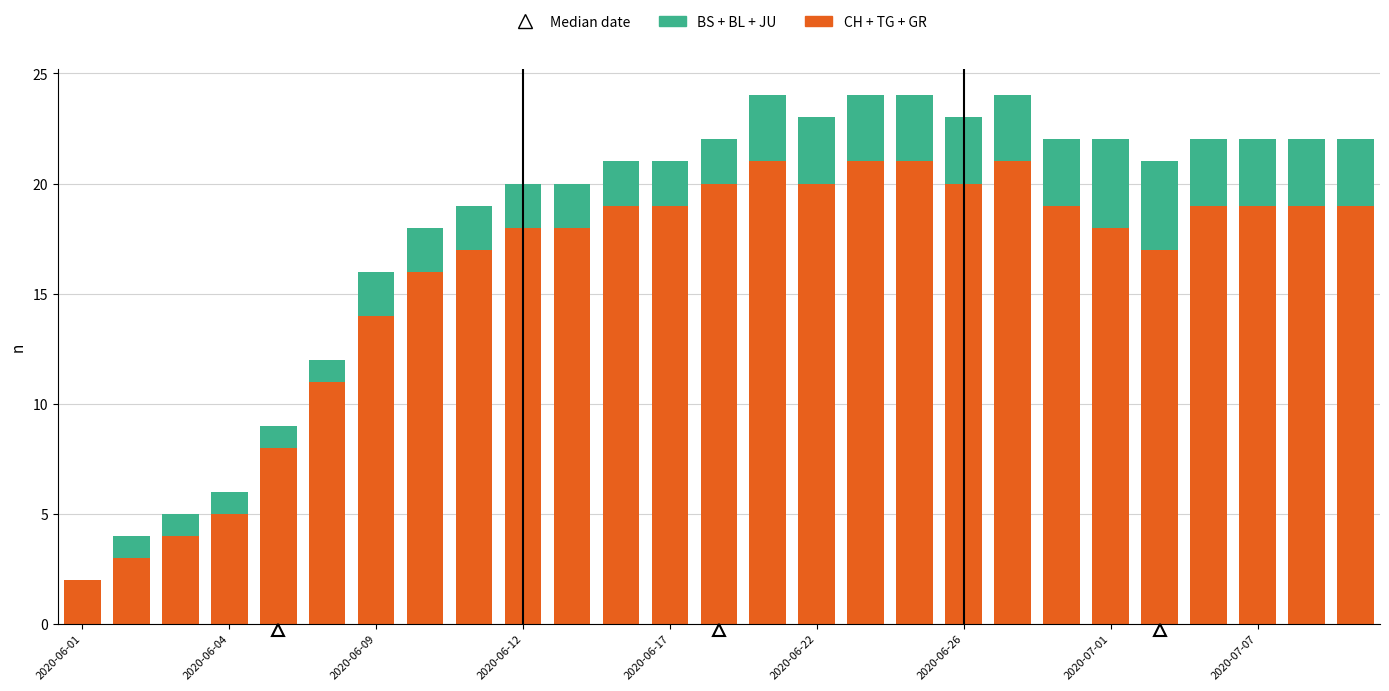

What is the sum of all CH + TG + GR values?

428